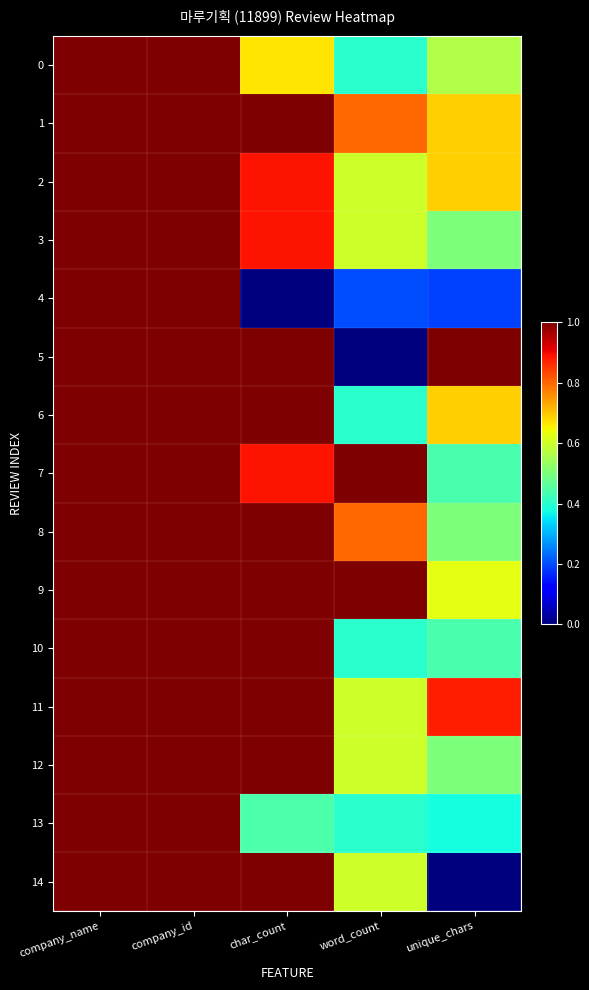

At which category is the sum across all series the highest?

company_id